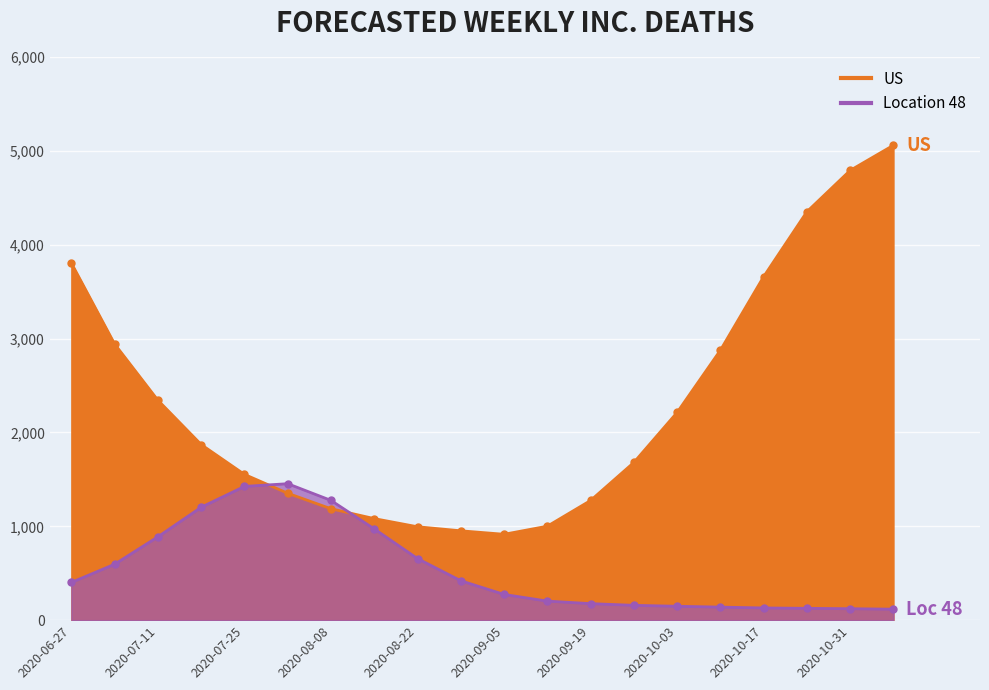

Reading right to left, extract all data points from this chart.

US: 2020-11-07=5060	2020-10-31=4792	2020-10-24=4352	2020-10-17=3660	2020-10-10=2876	2020-10-03=2213	2020-09-26=1680	2020-09-19=1275	2020-09-12=1001	2020-09-05=915	2020-08-29=952	2020-08-22=995	2020-08-15=1082	2020-08-08=1187	2020-08-01=1352	2020-07-25=1553	2020-07-18=1871	2020-07-11=2343	2020-07-04=2942	2020-06-27=3805
Location 48: 2020-11-07=117	2020-10-31=122	2020-10-24=126	2020-10-17=130	2020-10-10=139	2020-10-03=148	2020-09-26=158	2020-09-19=176	2020-09-12=203	2020-09-05=274	2020-08-29=420	2020-08-22=656	2020-08-15=972	2020-08-08=1276	2020-08-01=1454	2020-07-25=1425	2020-07-18=1203	2020-07-11=888	2020-07-04=596	2020-06-27=402